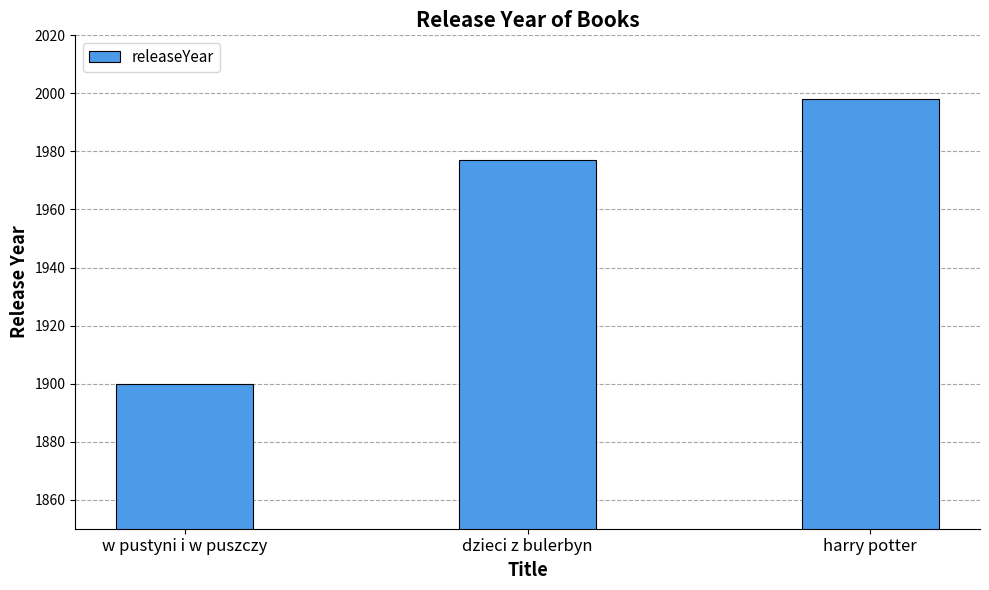

What is the value of the 1st bar from the left?

1900